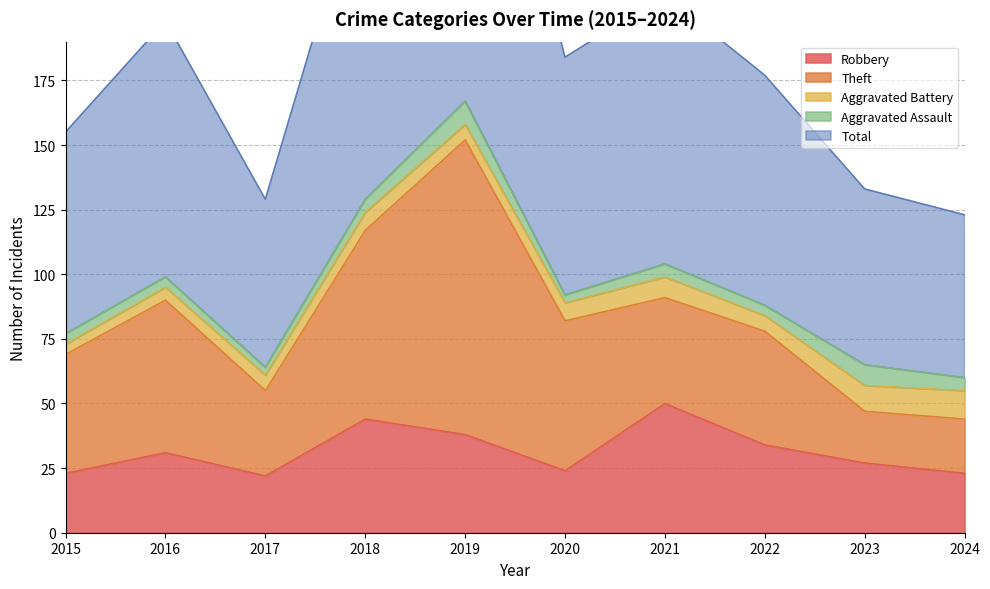

At which label does Total reach its minimum?

2024